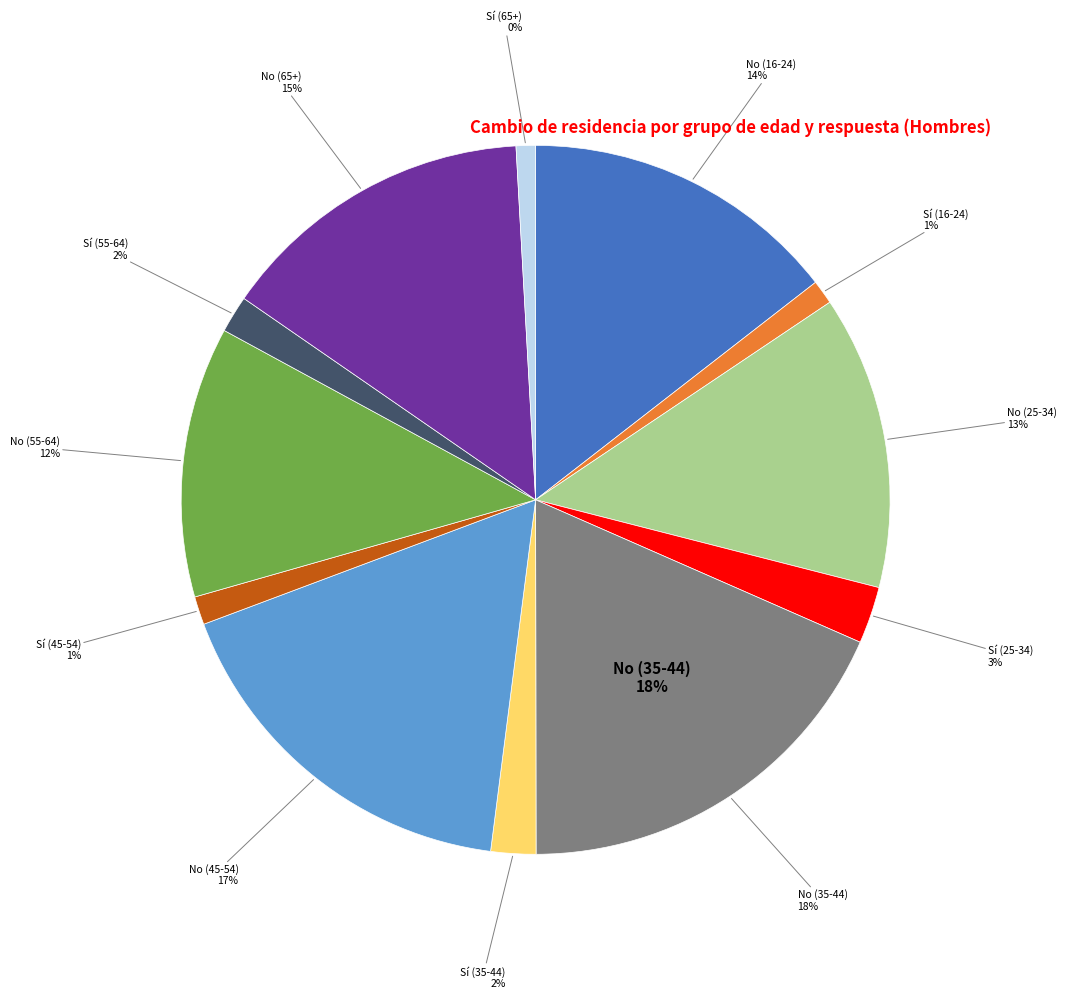

What is the smallest slice in the pie chart?

Sí (65+)